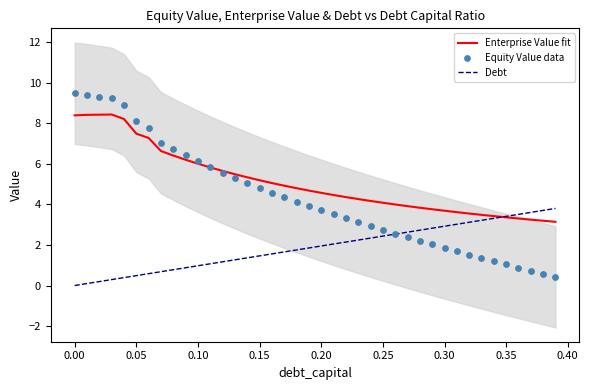

Which series has the largest Y range (max minus min)?

Equity Value data